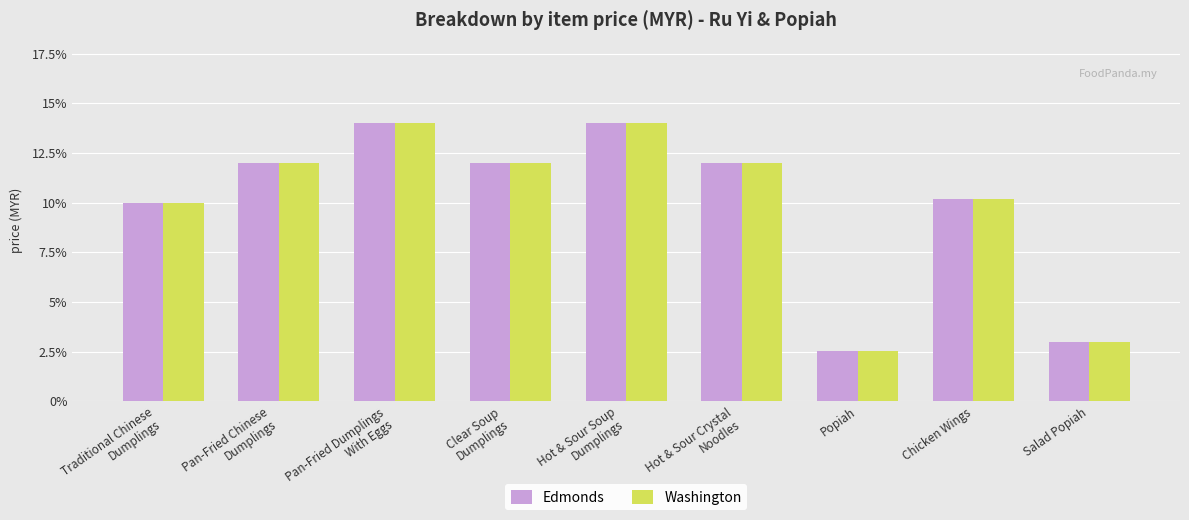

The Edmonds series shows 3.0 at Salad Popiah. True or false?

True